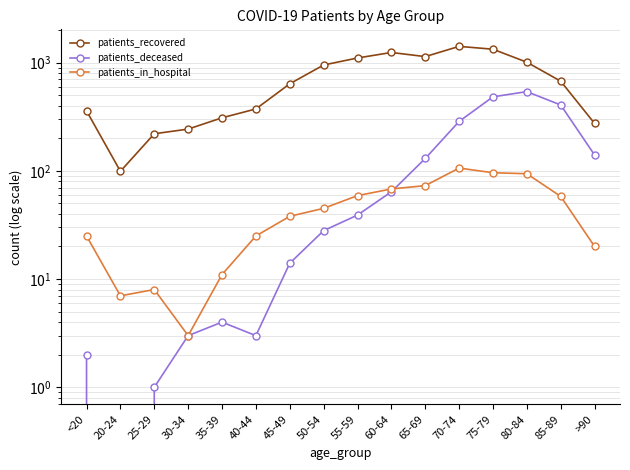

Between 20-24 and 80-84, which is larger?

80-84